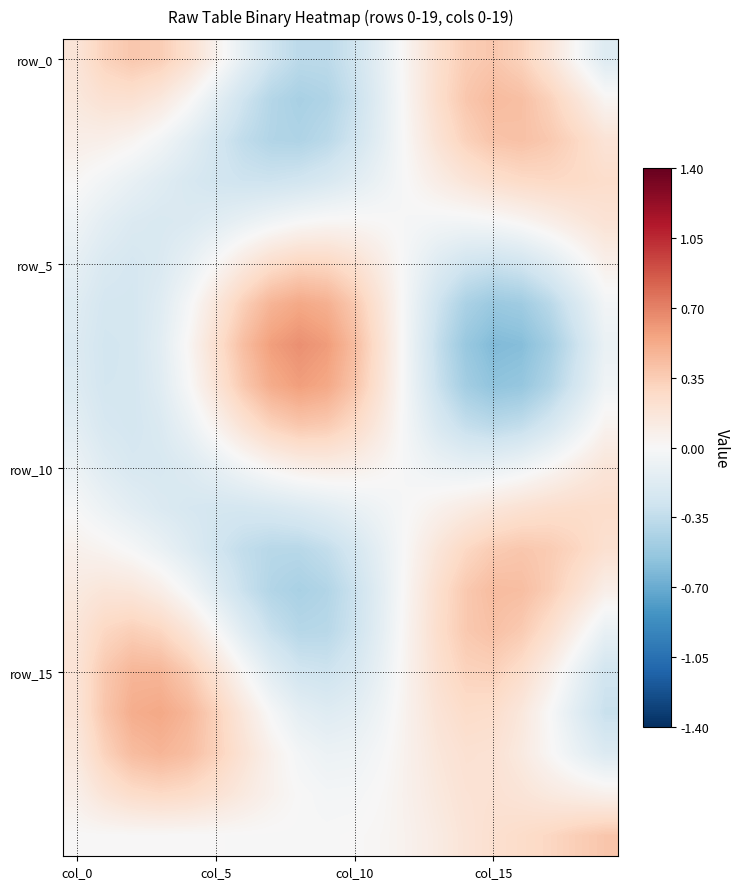

At which category is the sum across all series the highest?

col_15